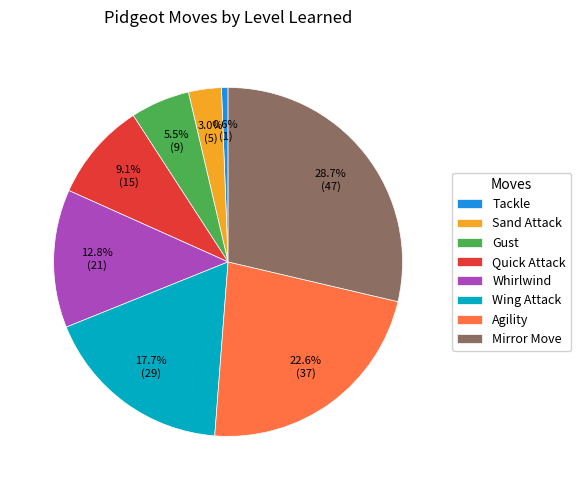

Rank the categories by value from highest to lowest.

Mirror Move, Agility, Wing Attack, Whirlwind, Quick Attack, Gust, Sand Attack, Tackle